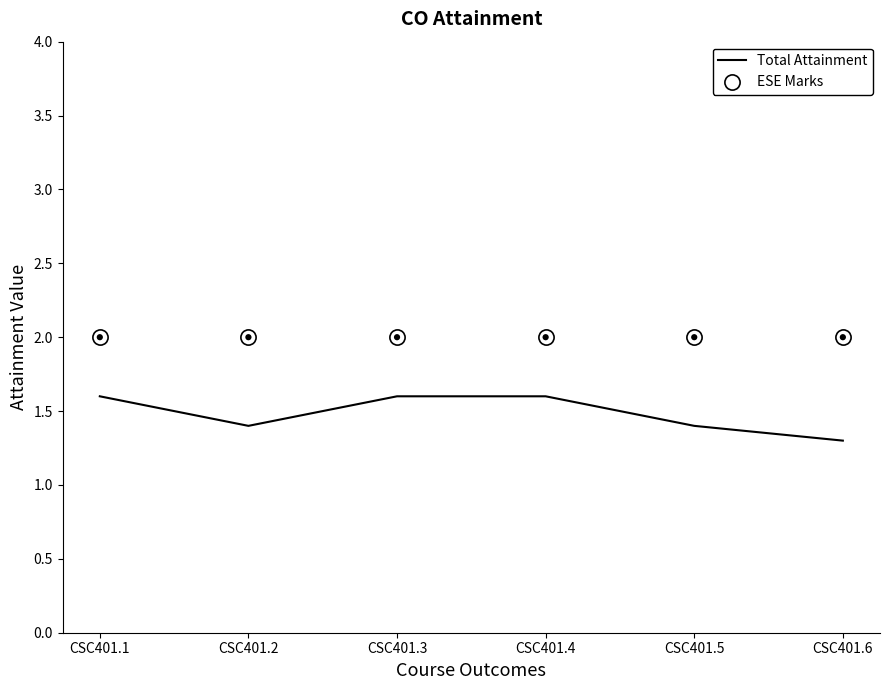

Which series reaches the minimum Y coordinate?

Total Attainment